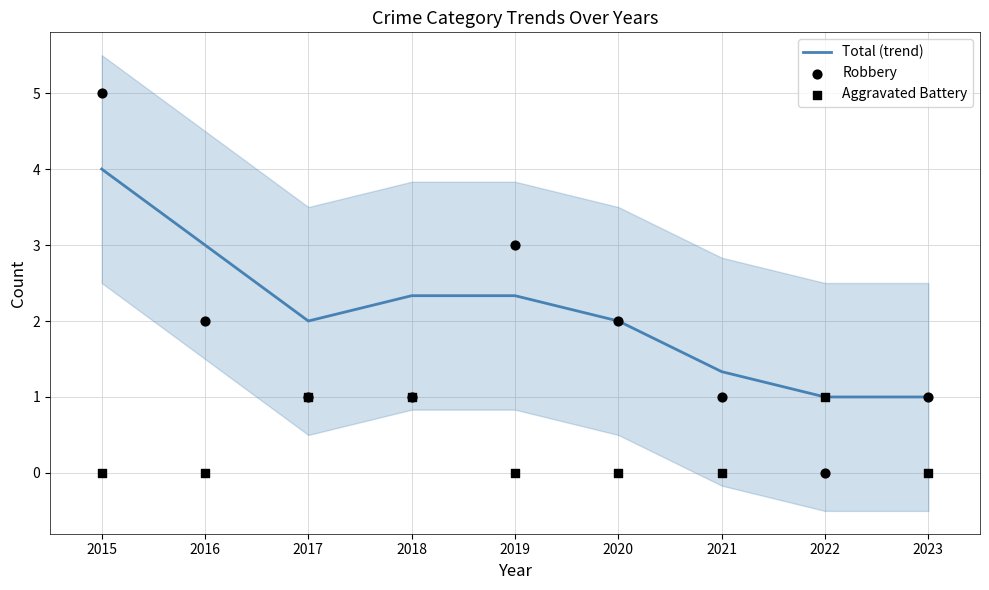

What are all the series names shown in the legend?

Total (trend), Robbery, Aggravated Battery